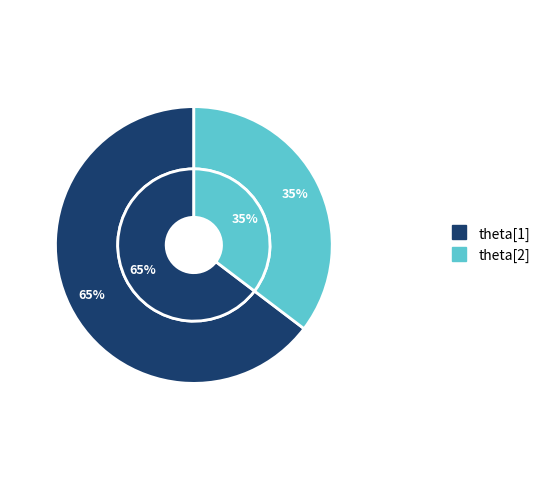

What is the change in value from theta[1] to theta[2]?

-0.3